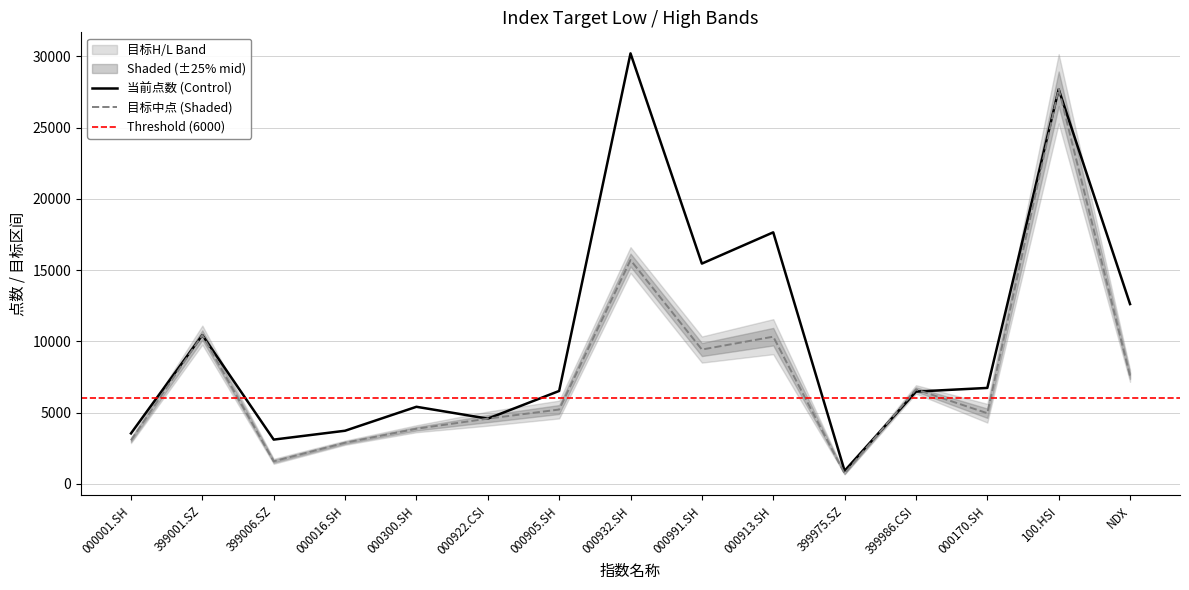

What is the maximum value for 当前点数 (Control)?

30214.6